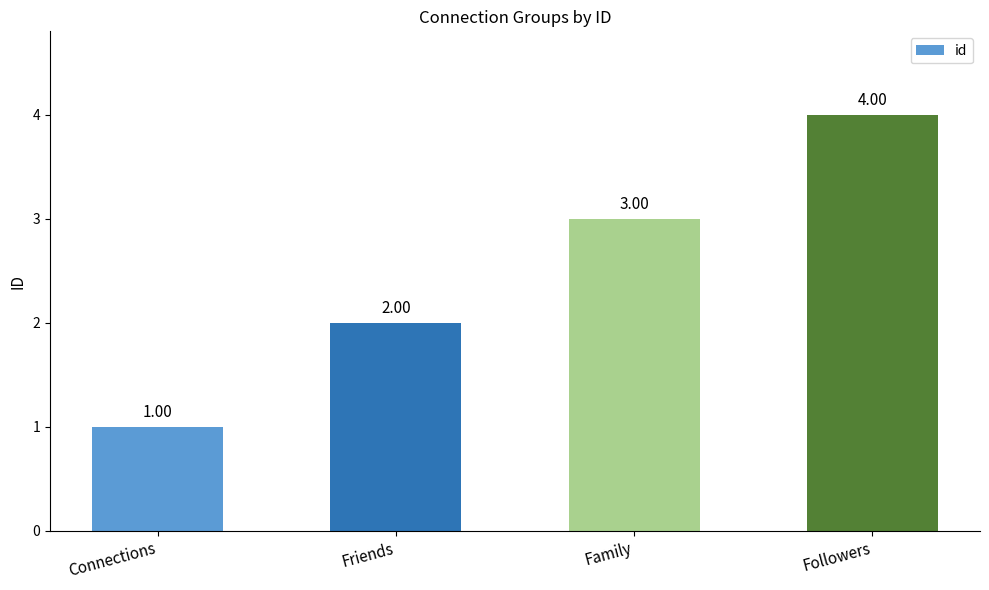

Count the number of categories in the chart.

4